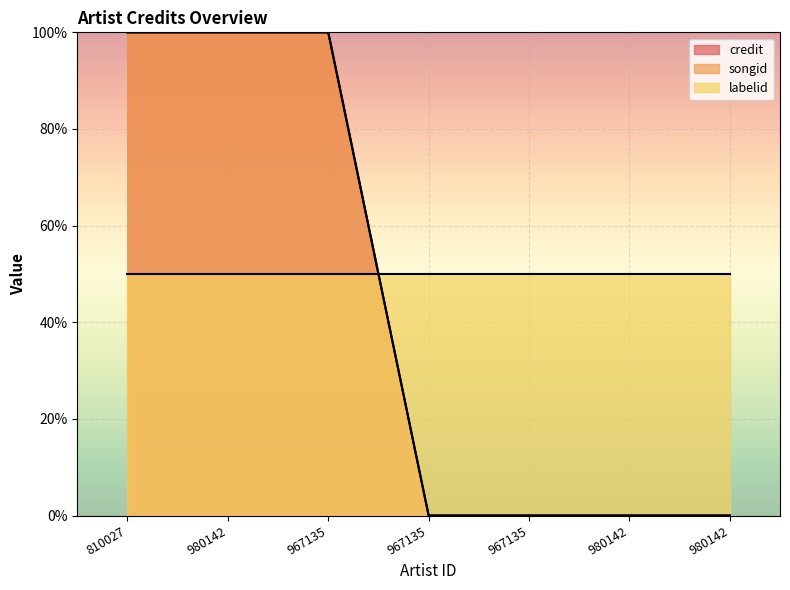

What is the difference between the maximum and second lowest values in the songid series?

100